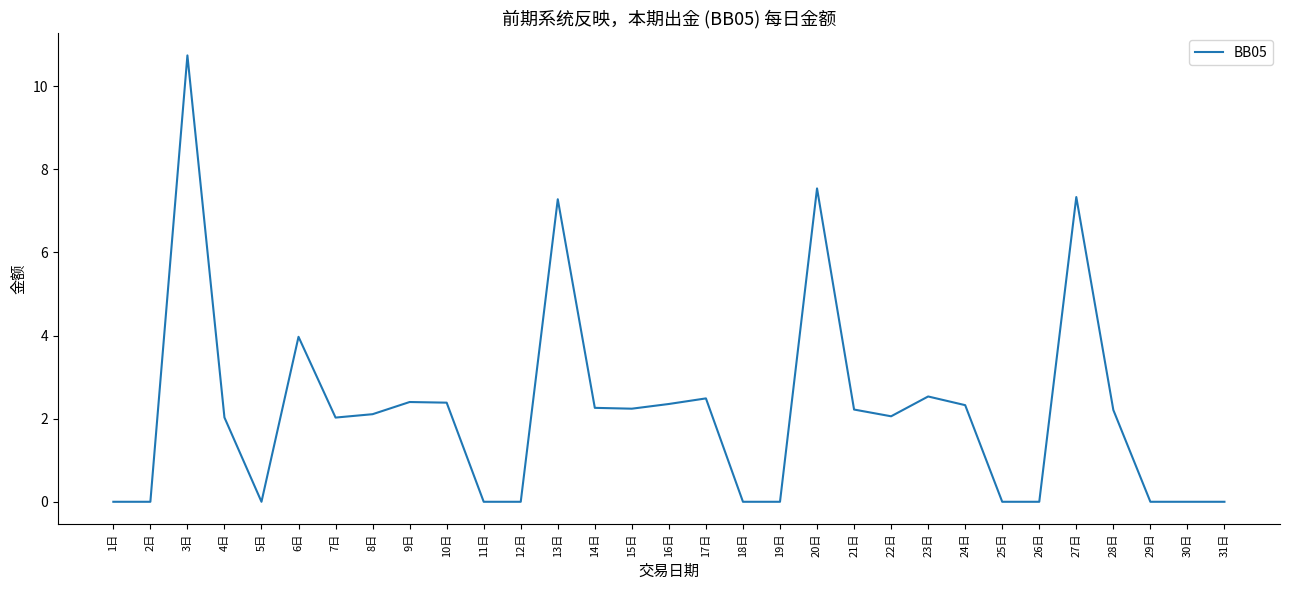

What is the difference between the values at 14日 and 11日?

2.3